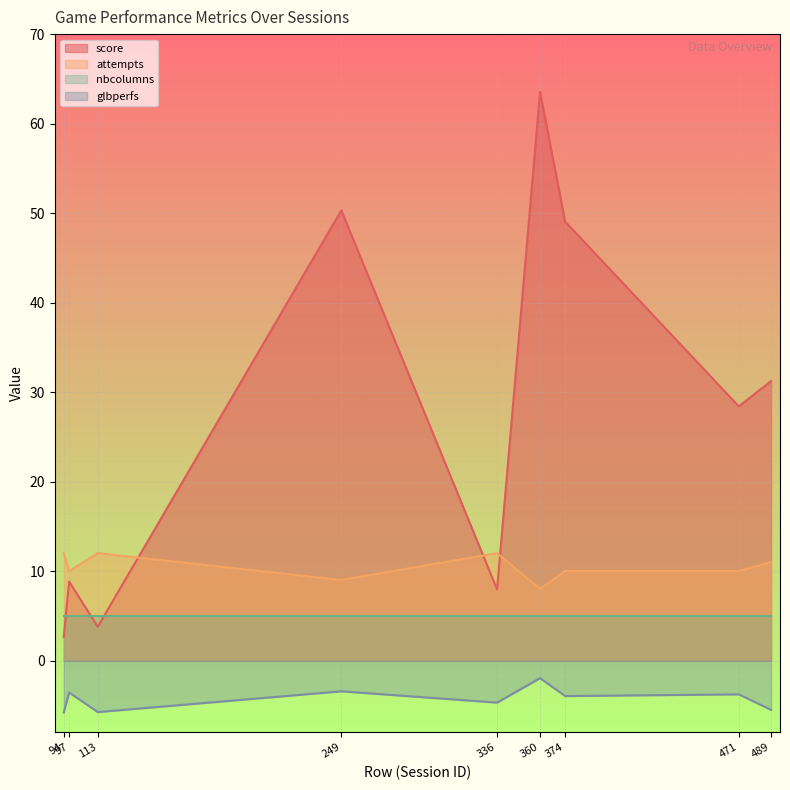

At which label is score closest to 33?

489